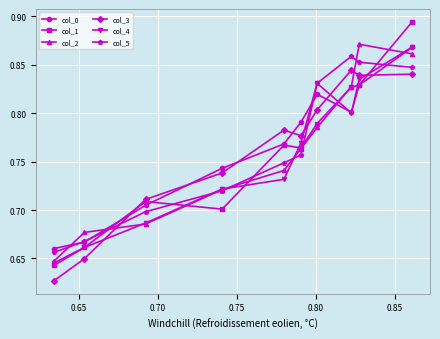

Which series has the largest range (max minus min)?

col_1